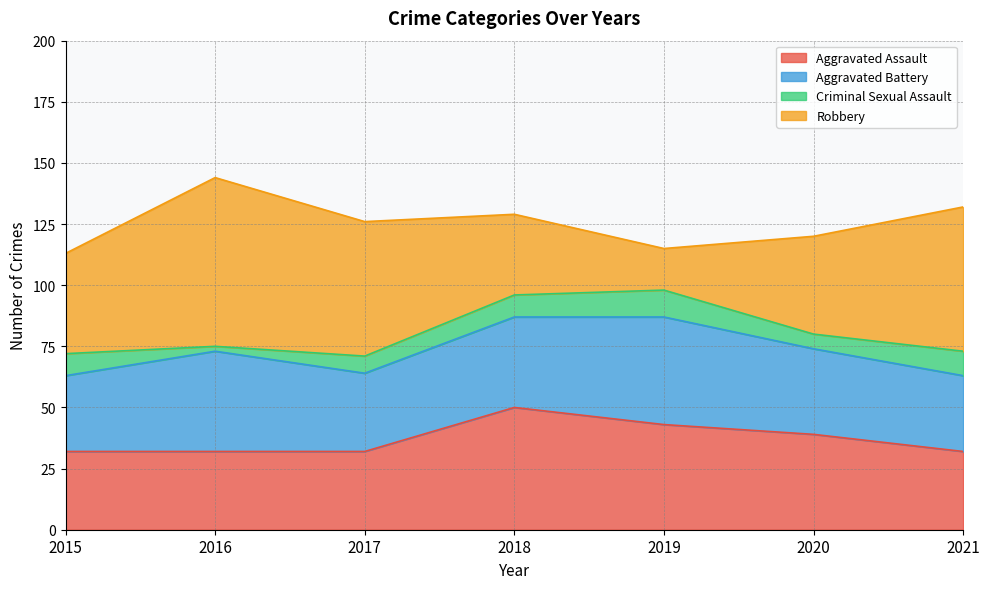

What are all the series names shown in the legend?

Aggravated Assault, Aggravated Battery, Criminal Sexual Assault, Robbery